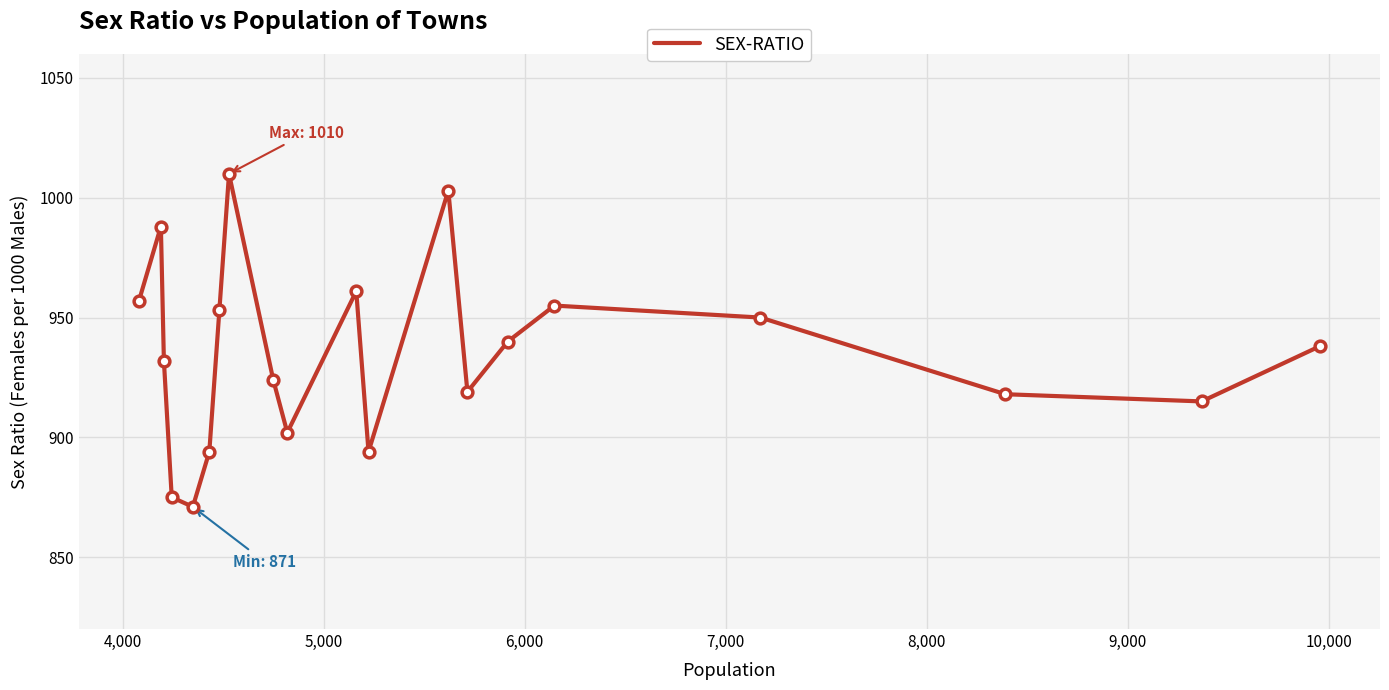

What is the difference between the maximum and minimum values?

139